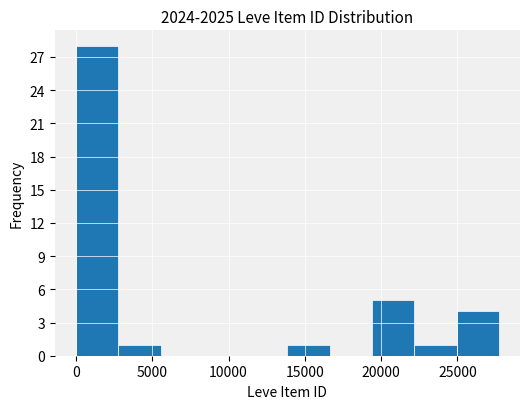

Which range on the x-axis has the tallest bar?

0 to 3000